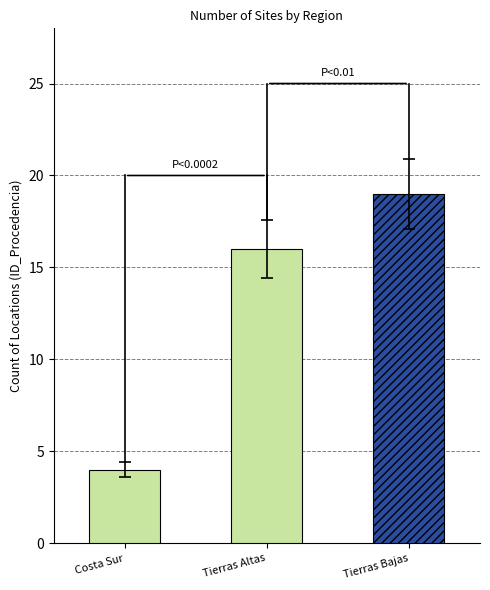

Approximately how many times larger is the value at Tierras Altas compared to Tierras Bajas?

0.8